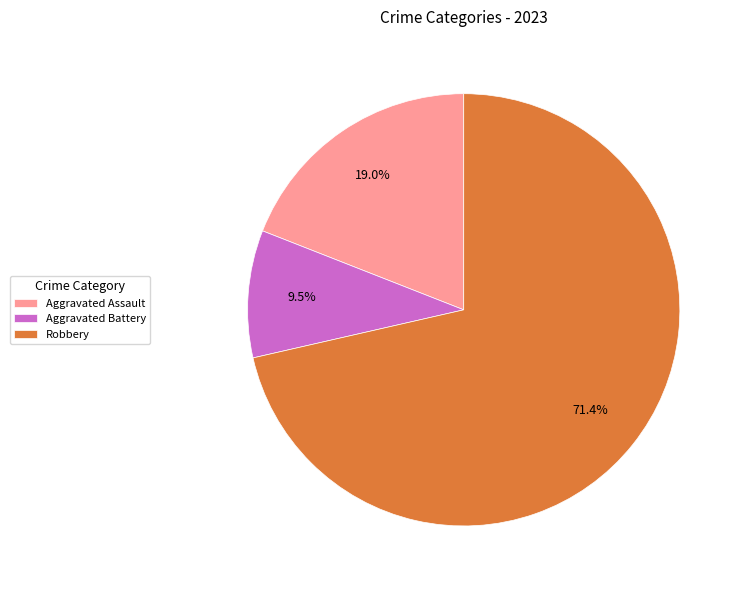

Between Aggravated Battery and Robbery, which is larger?

Robbery